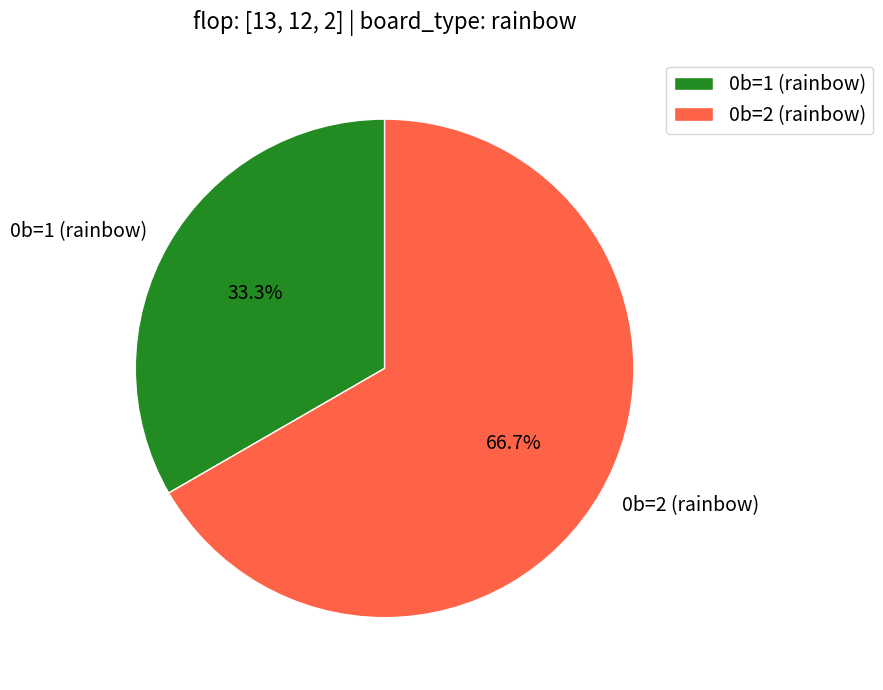

To the nearest percent, what is the difference between the largest and smallest slice percentages?

33%